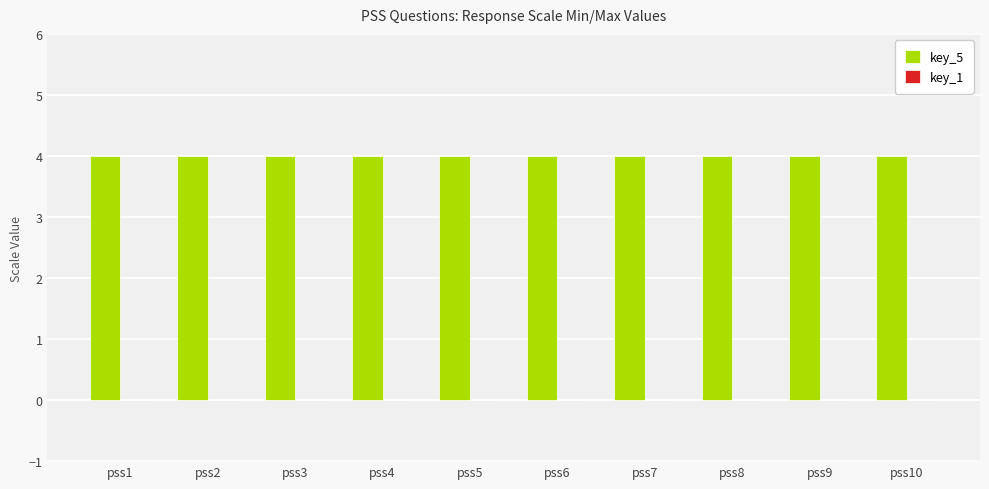

List the labels in order of key_5 value, smallest first.

pss1, pss2, pss3, pss4, pss5, pss6, pss7, pss8, pss9, pss10